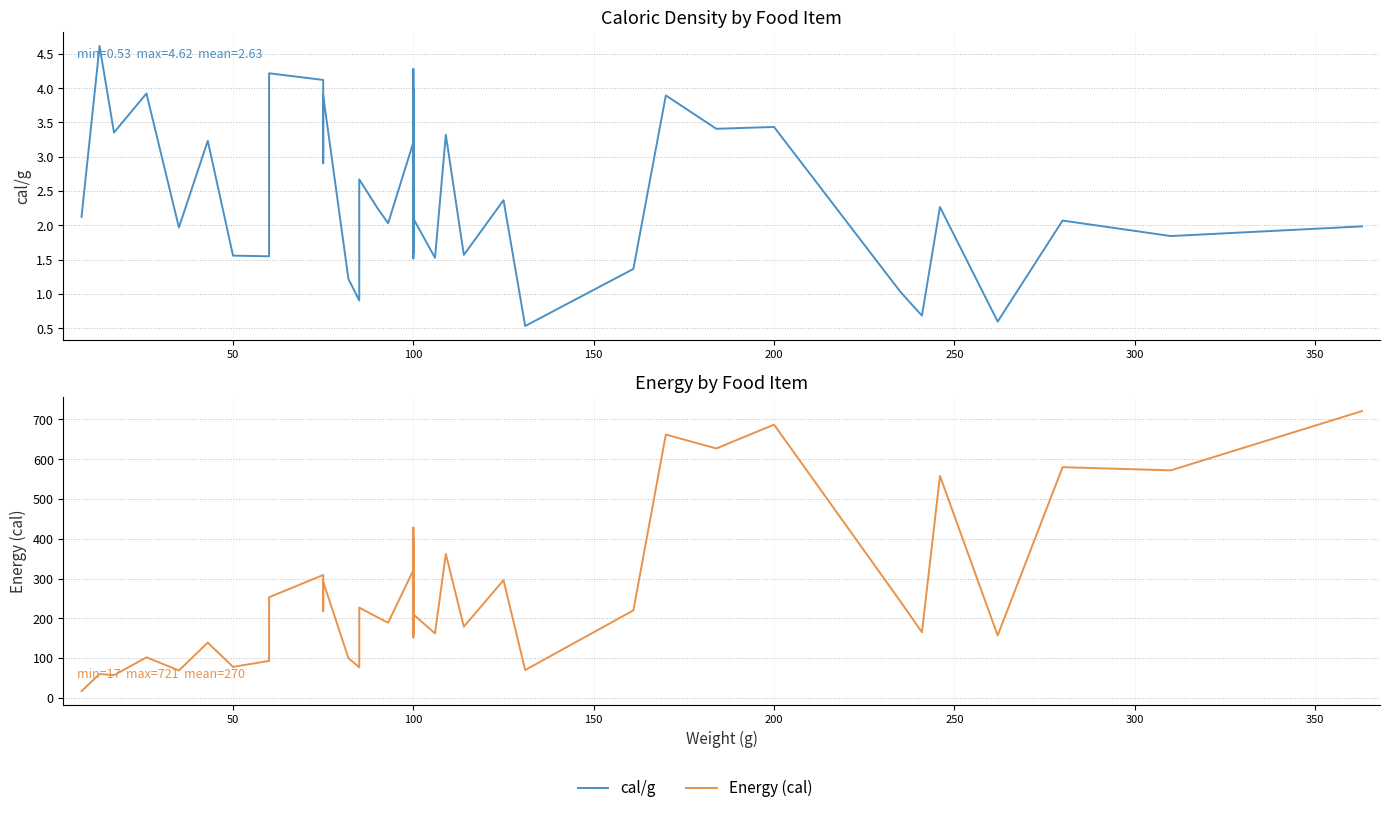

What are all the series names shown in the legend?

cal/g, Energy (cal)